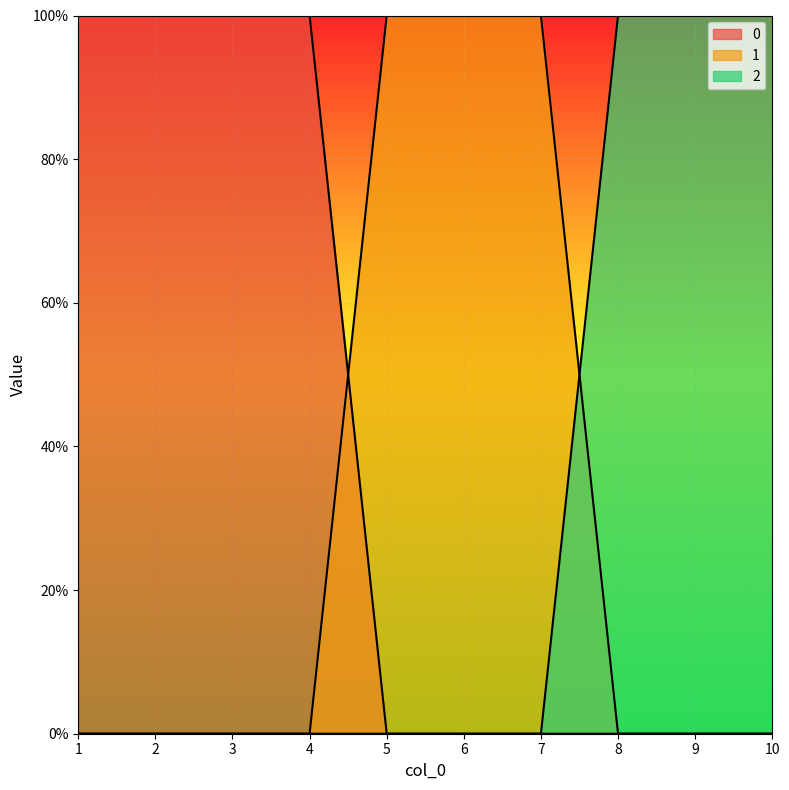

Reading left to right, what are all the values shown in this chart?

0: 1	1	1	1	0	0	0	0	0	0
1: 0	0	0	0	1	1	1	0	0	0
2: 0	0	0	0	0	0	0	1	1	1